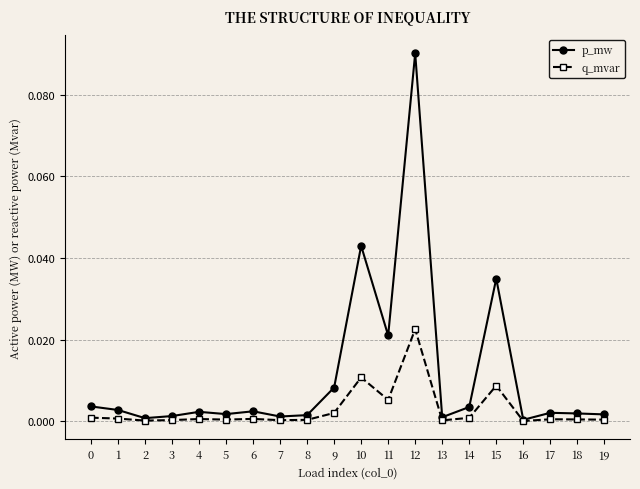

What are all the series names shown in the legend?

p_mw, q_mvar